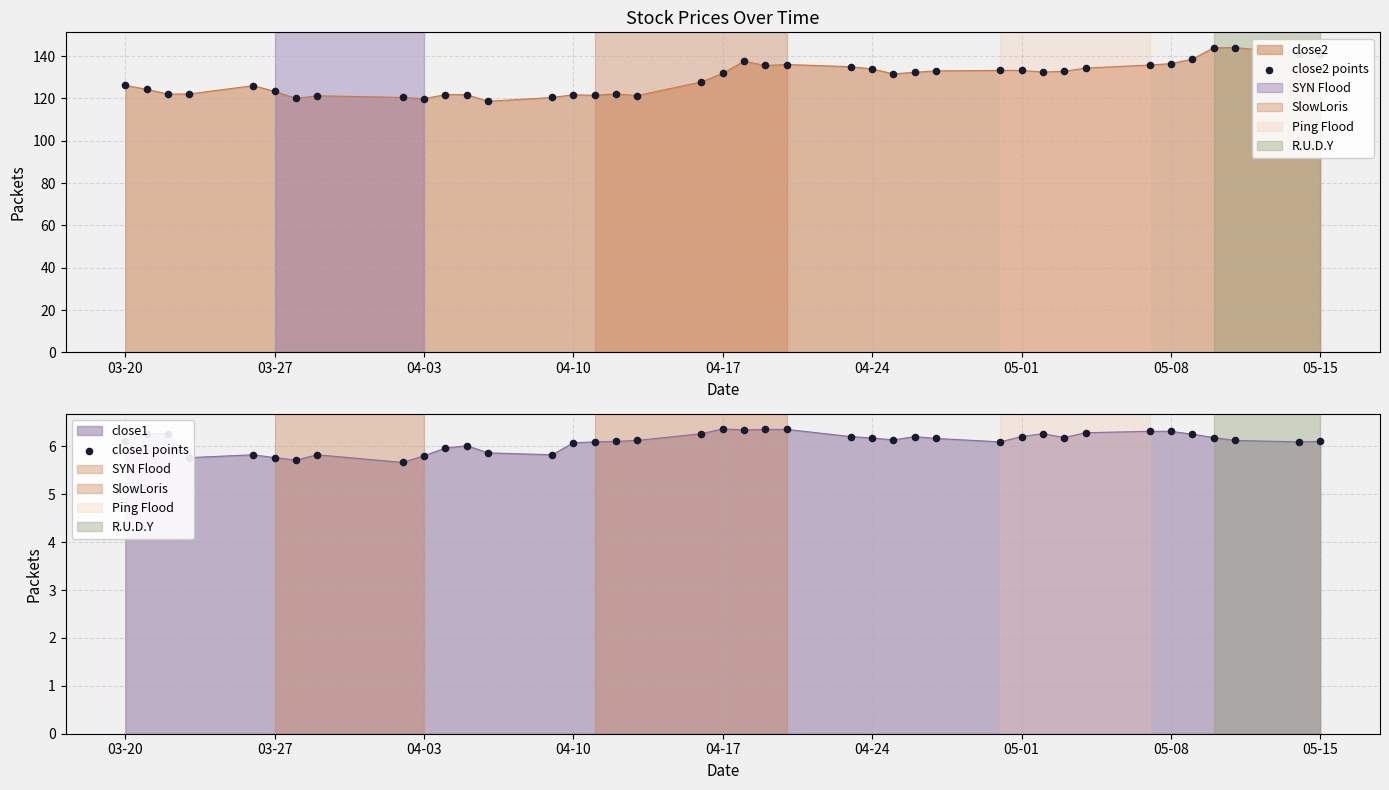

At how many categories does at least one series exceed 116?

40